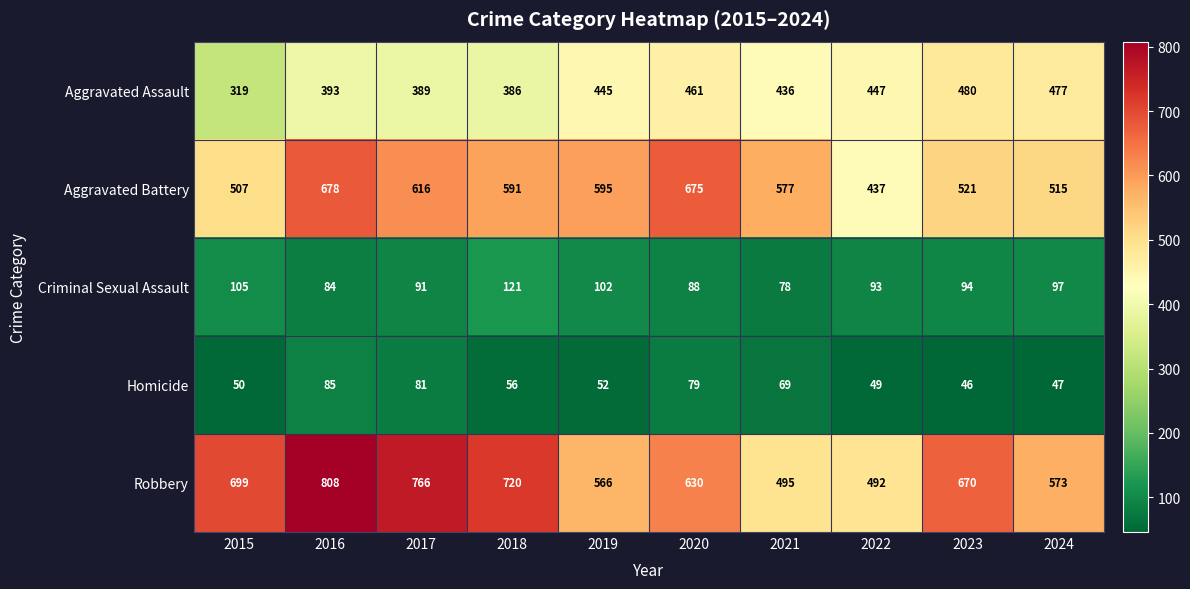

True or false: Robbery has a value of 492 at 2022.

True